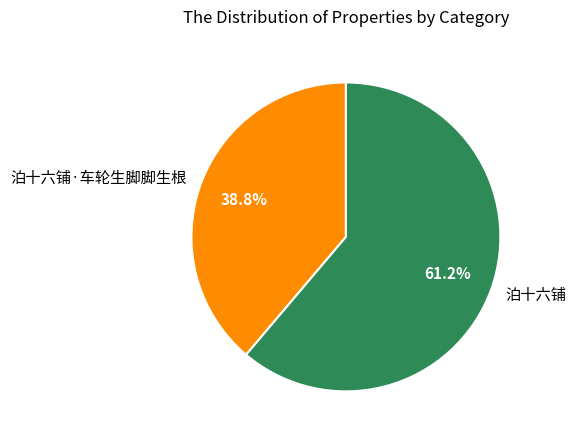

To the nearest percent, what is the difference between the 泊十六铺·车轮生脚脚生根 and 泊十六铺 slice percentages?

22%